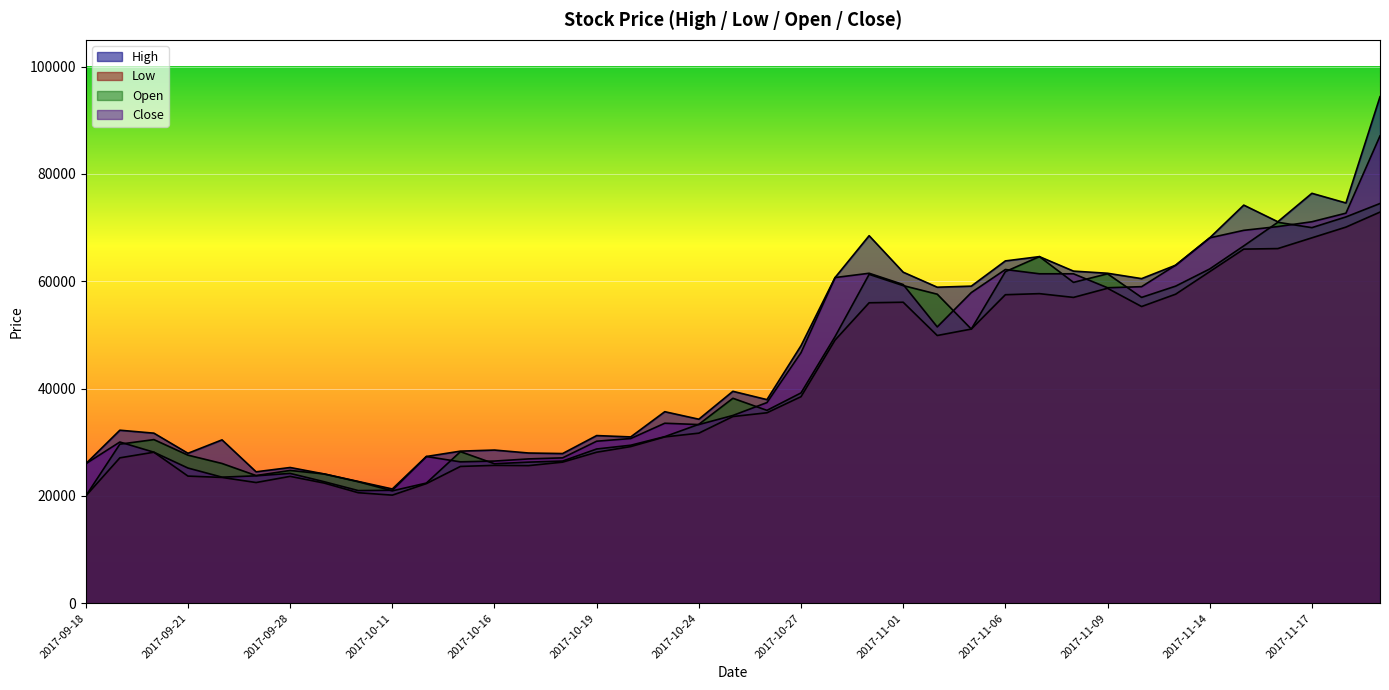

True or false: Low has a value of 41171 at 2017-09-20.

False